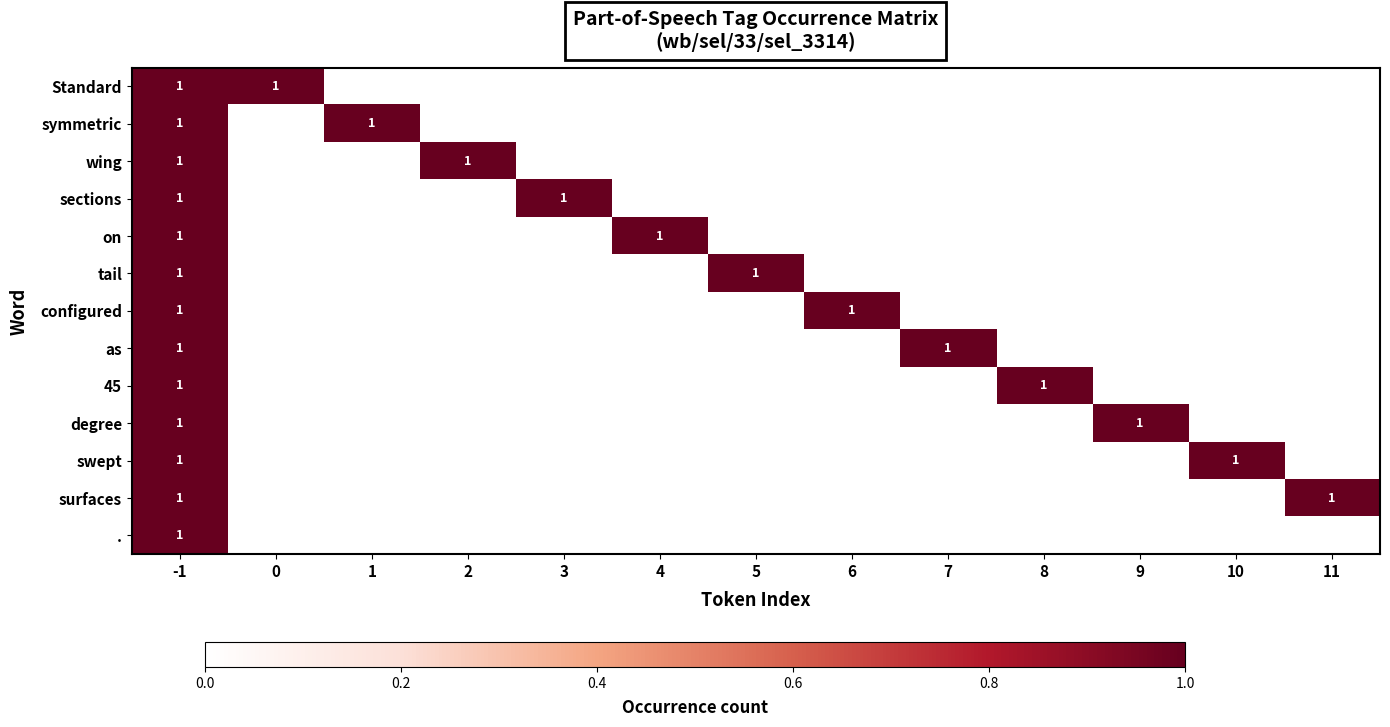

The value of surfaces at 10 is 0. True or false?

False